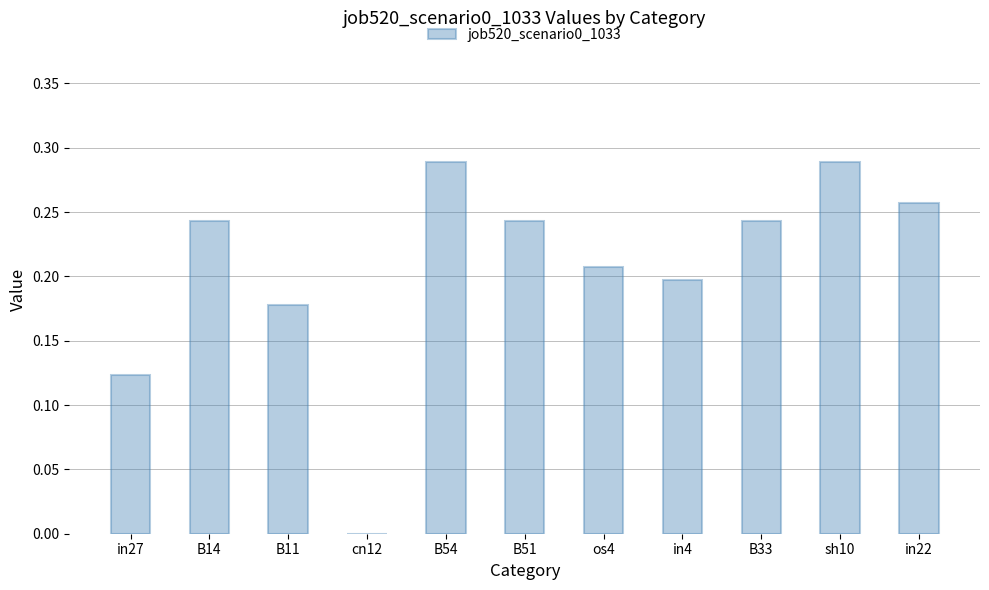

Count the values in the range 0 to 1.

11